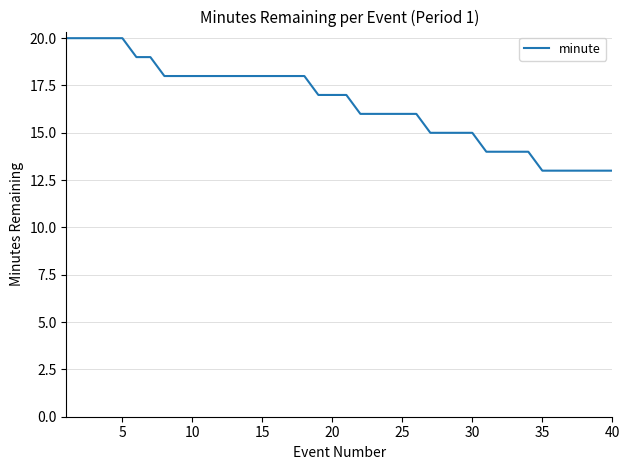

What is the difference between the maximum and minimum values?

7